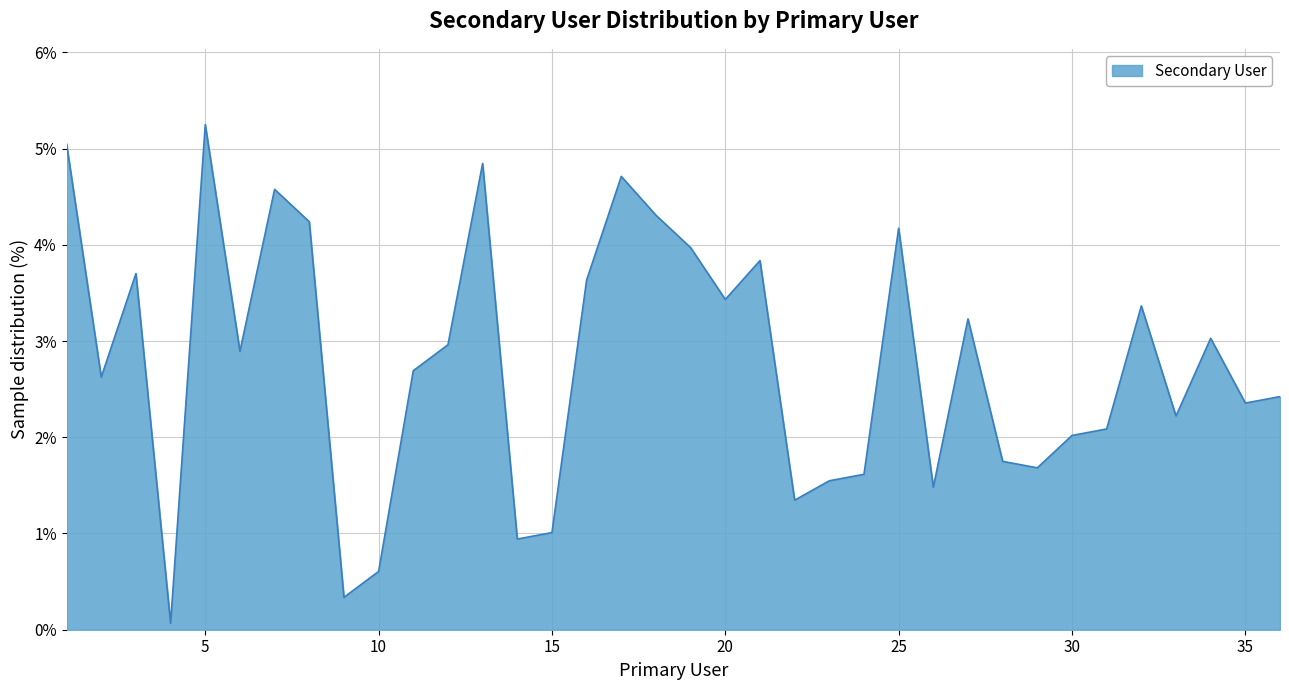

What is the maximum value shown in the chart?

5.2